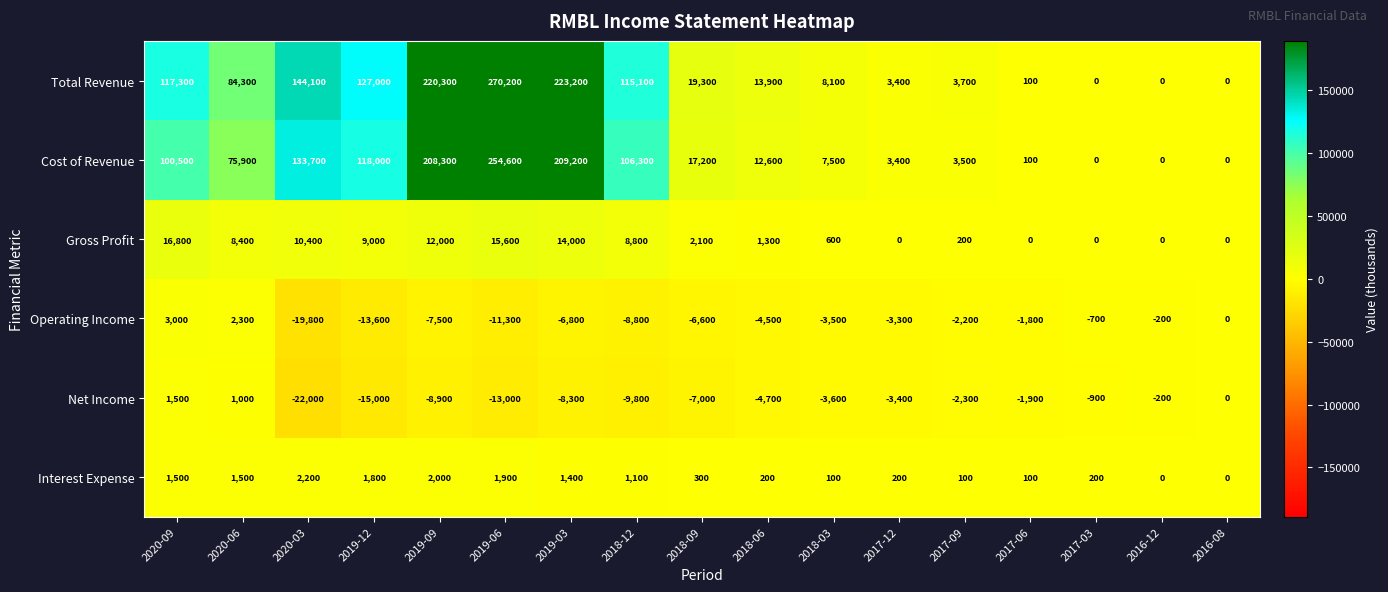

How many positive values does the Interest Expense series have?

15